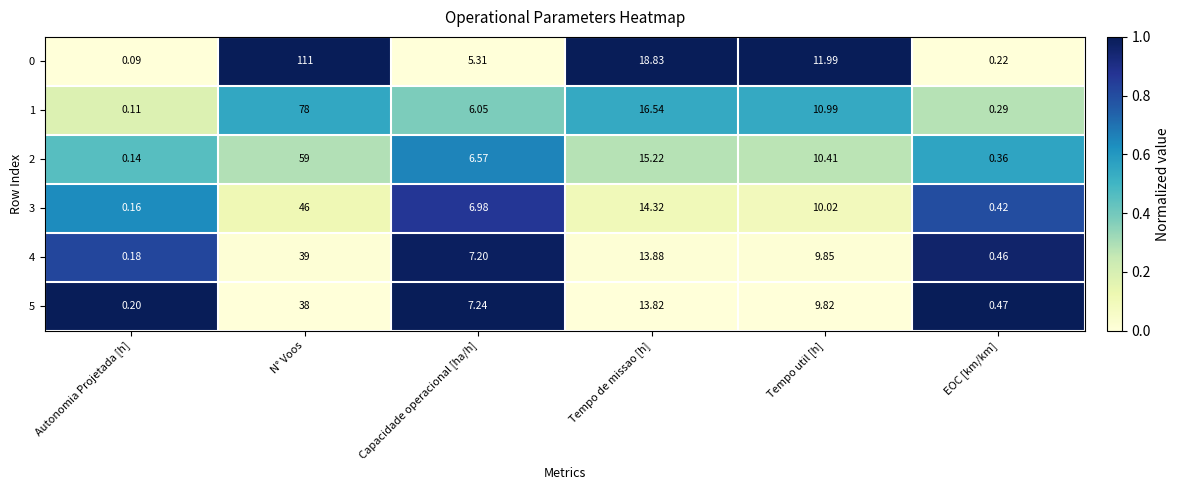

At which category is the sum across all series the highest?

N° Voos